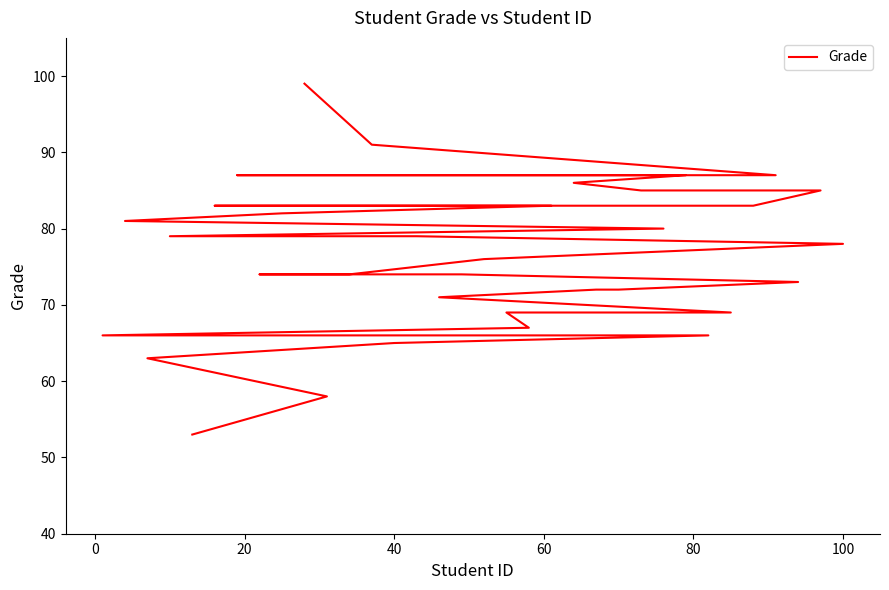

What is the difference between the values at 40 and 0?

4